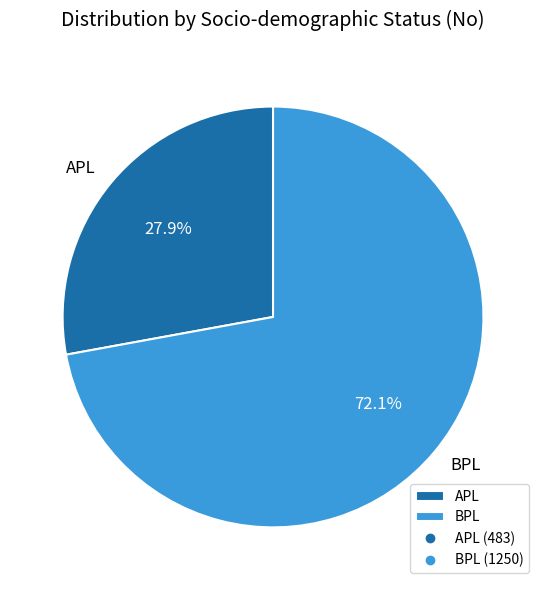

To the nearest percent, what is the difference between the BPL and APL slice percentages?

44%